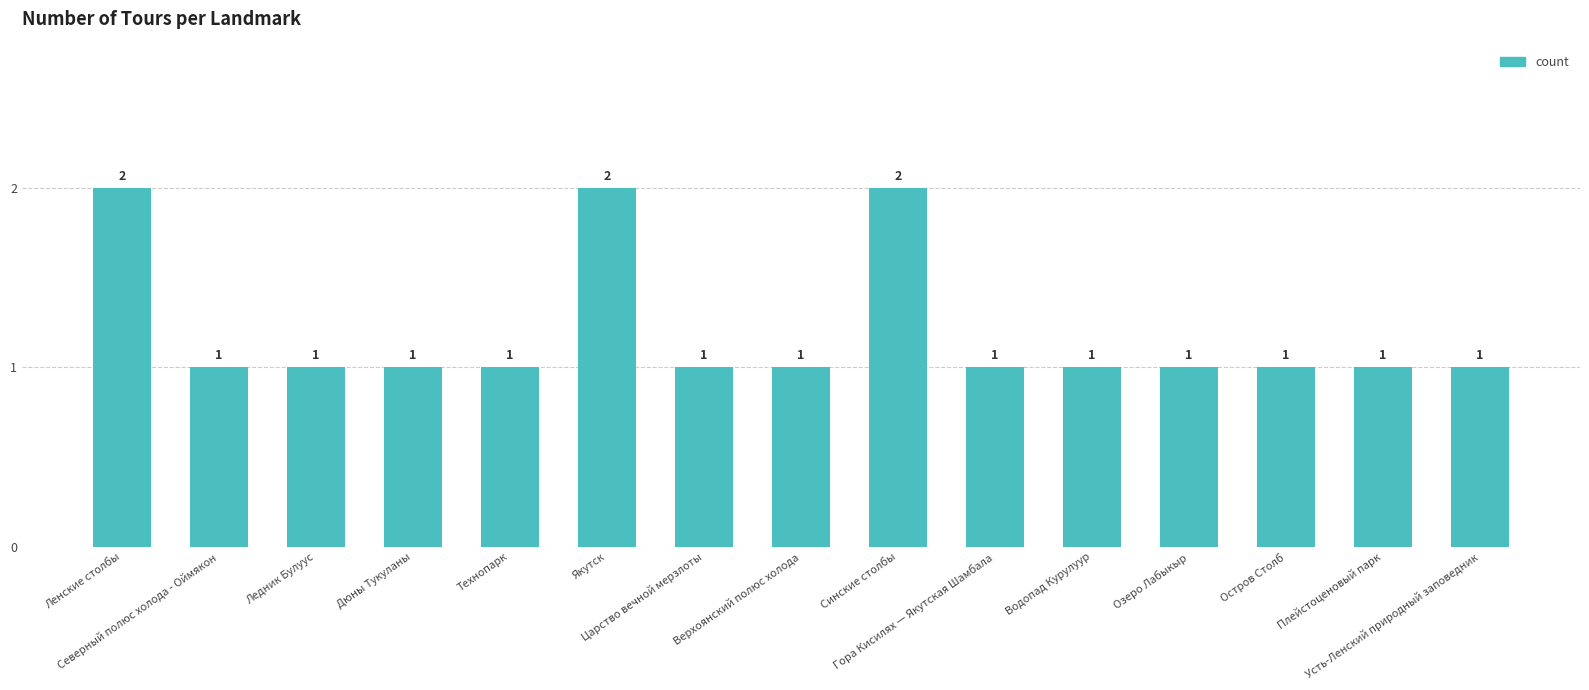

What is the greatest value displayed?

2